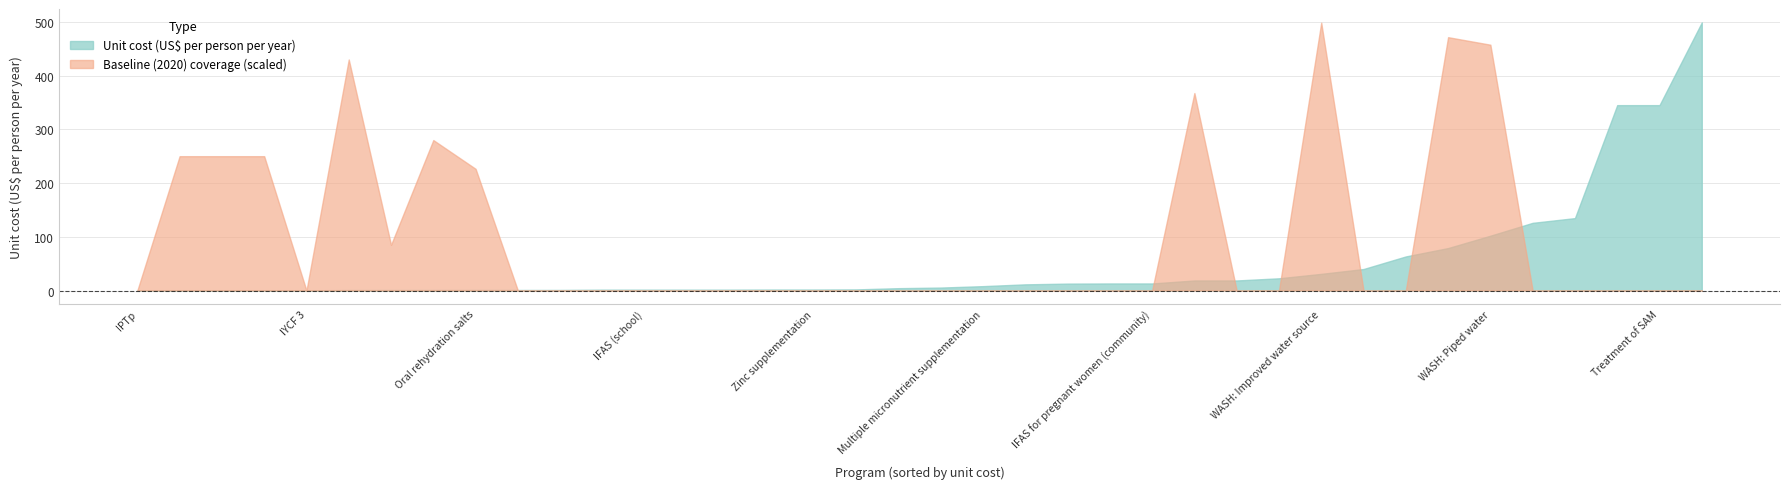

What is the sum of all Unit cost (US$ per person per year) values?

1913.1